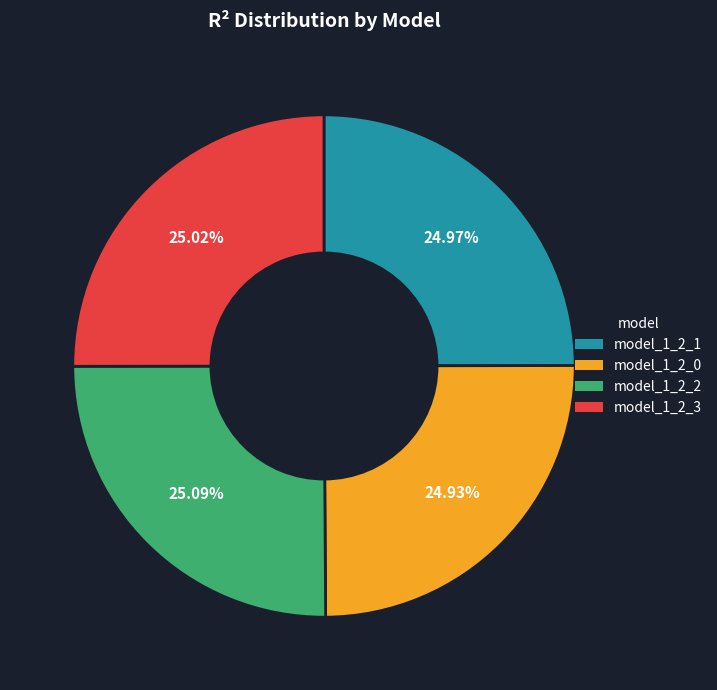

Does model_1_2_2 account for over 50% of the chart?

No